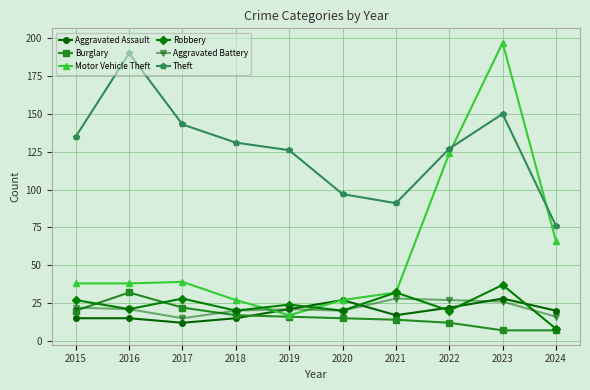

Is the value of Motor Vehicle Theft at 2016 greater than the value of Aggravated Battery at 2019?

Yes